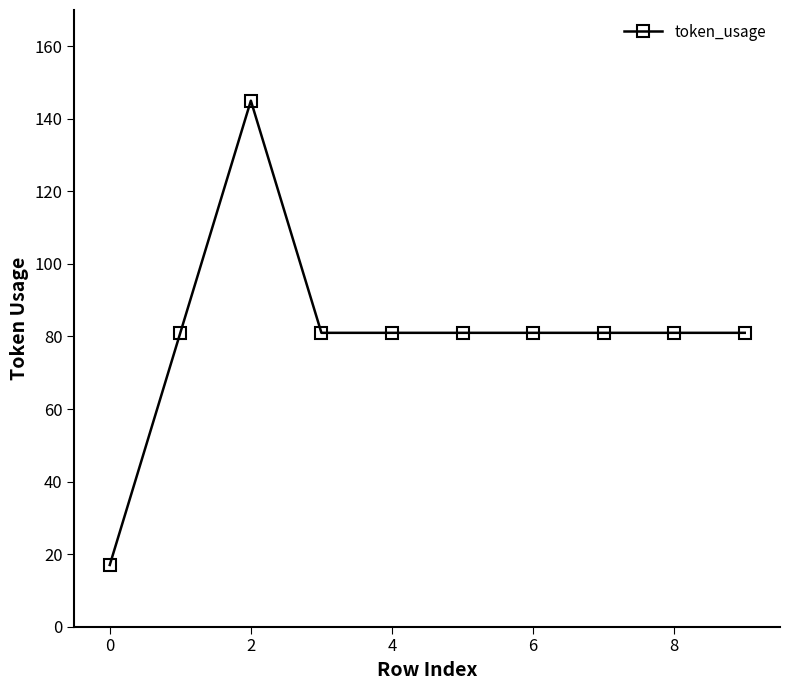

Is this an area chart (filled region under the line)?

No